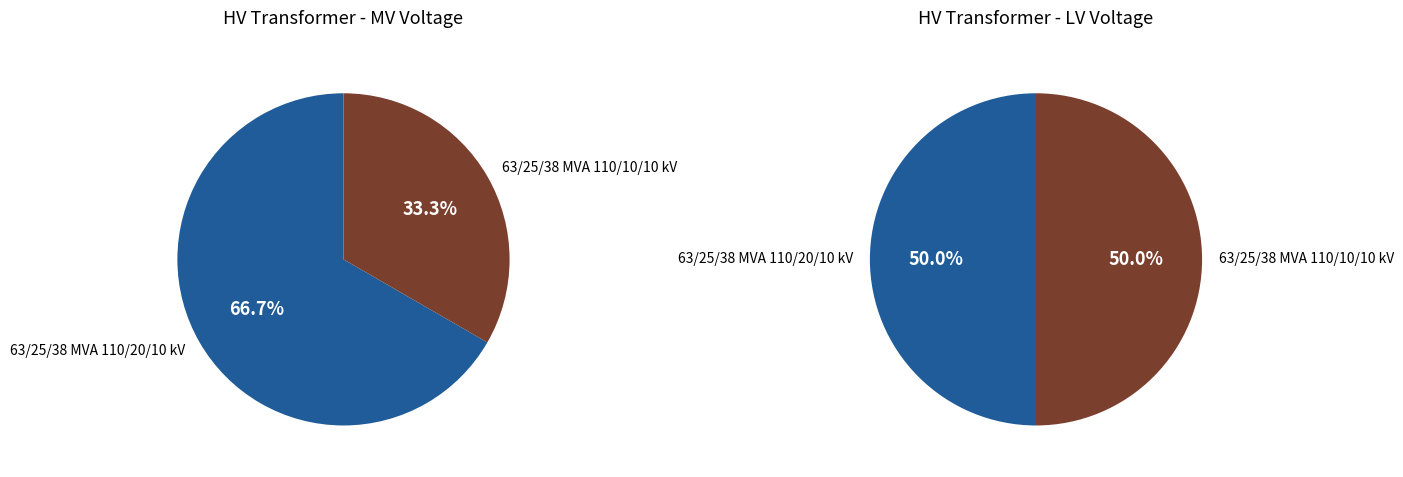

What is the ratio of the value at 63/25/38 MVA 110/20/10 kV to the value at 63/25/38 MVA 110/10/10 kV?

2.0